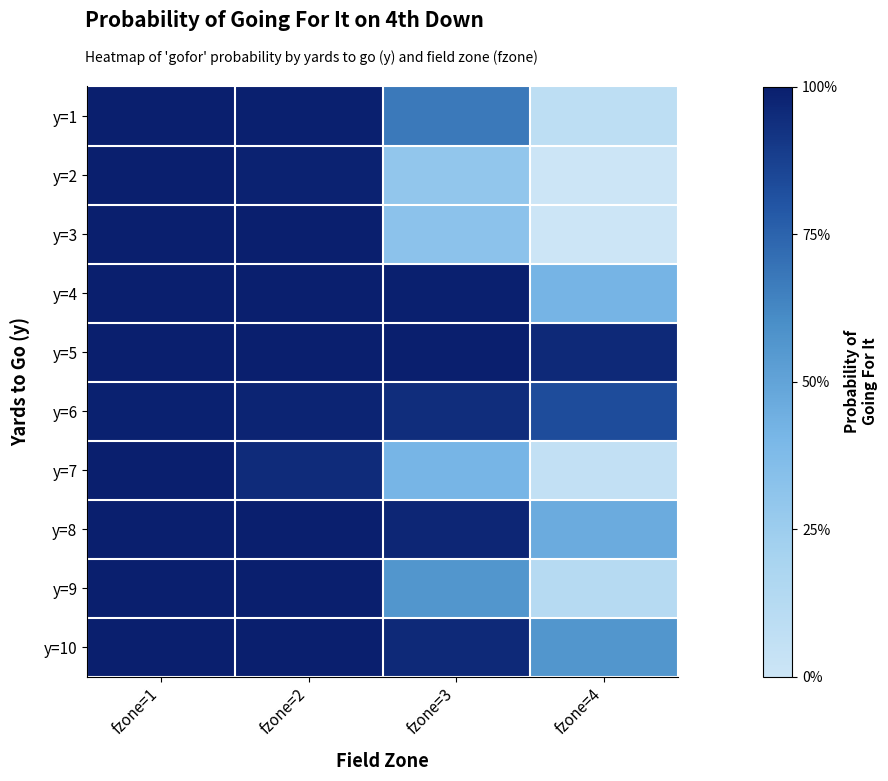

At fzone=3, list the series in order from largest to smallest.

y=5, y=4, y=8, y=10, y=6, y=1, y=9, y=7, y=3, y=2